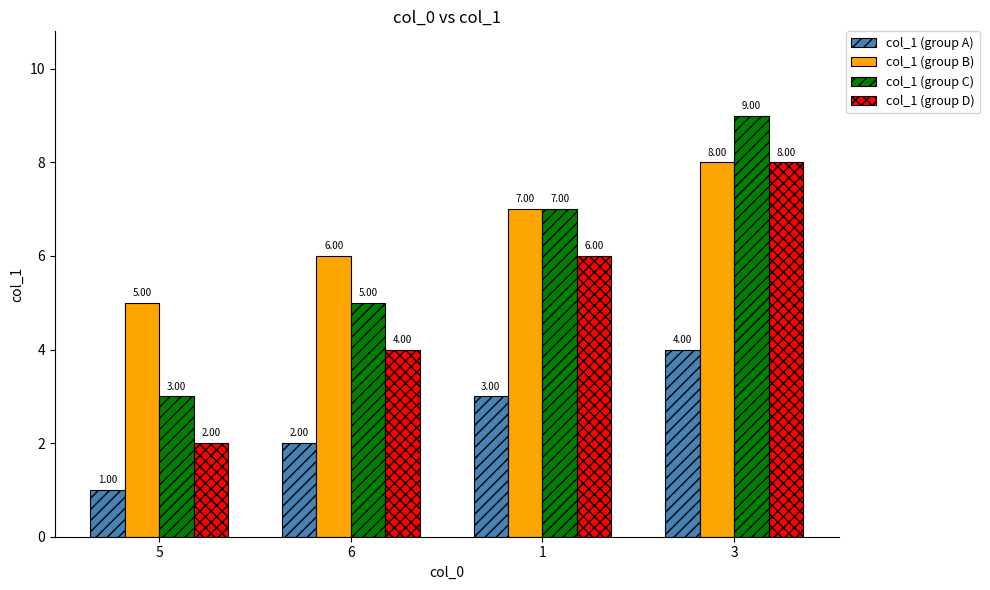

Are the bars horizontal?

No